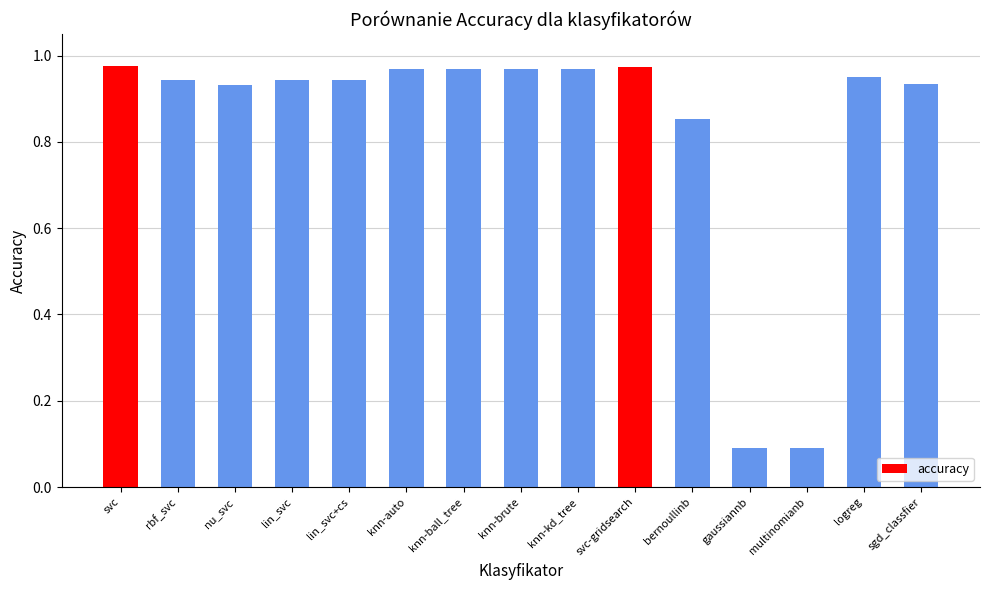

The value at logreg is 1.3. True or false?

False